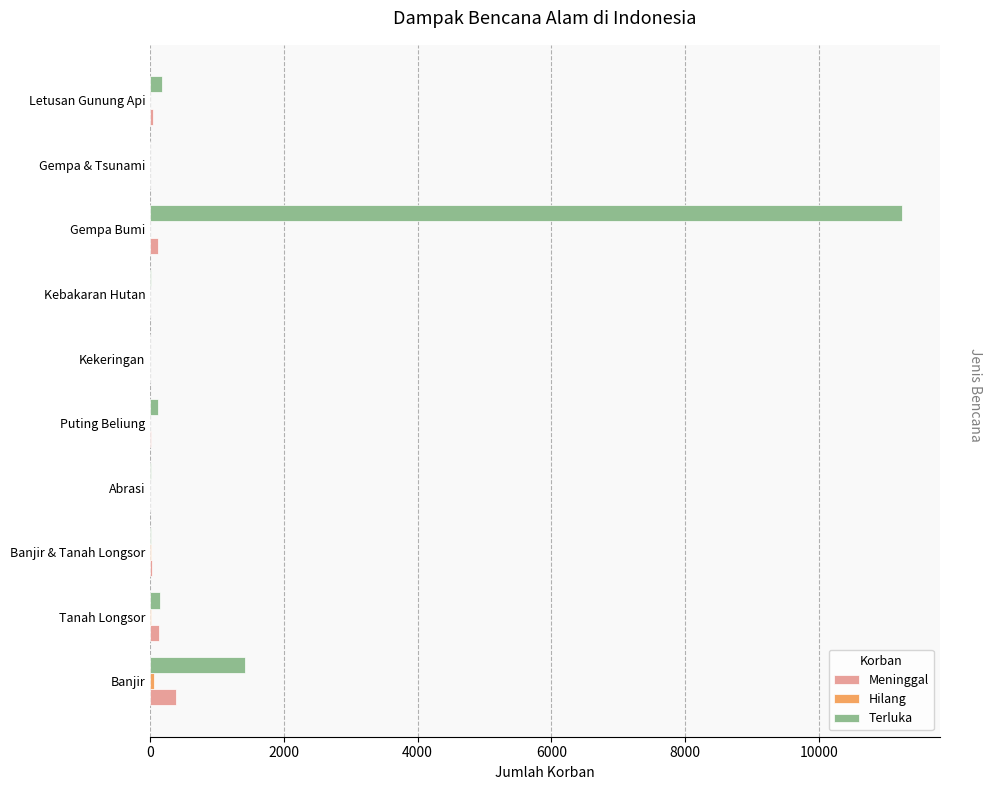

What is the highest value of the Terluka series?

11251